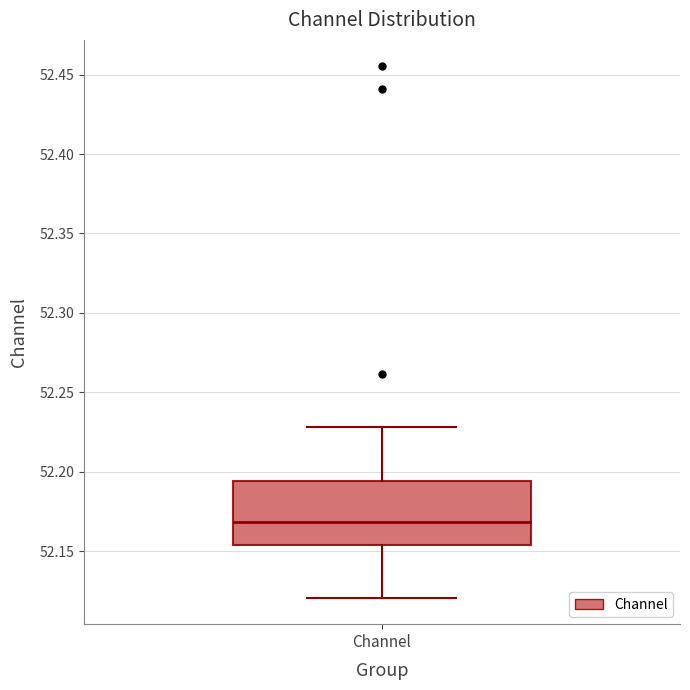

Where does the median line of the box for Channel sit on the y-axis? The values are not printed on the chart, so give them approximately, as read against the axis.

52.170